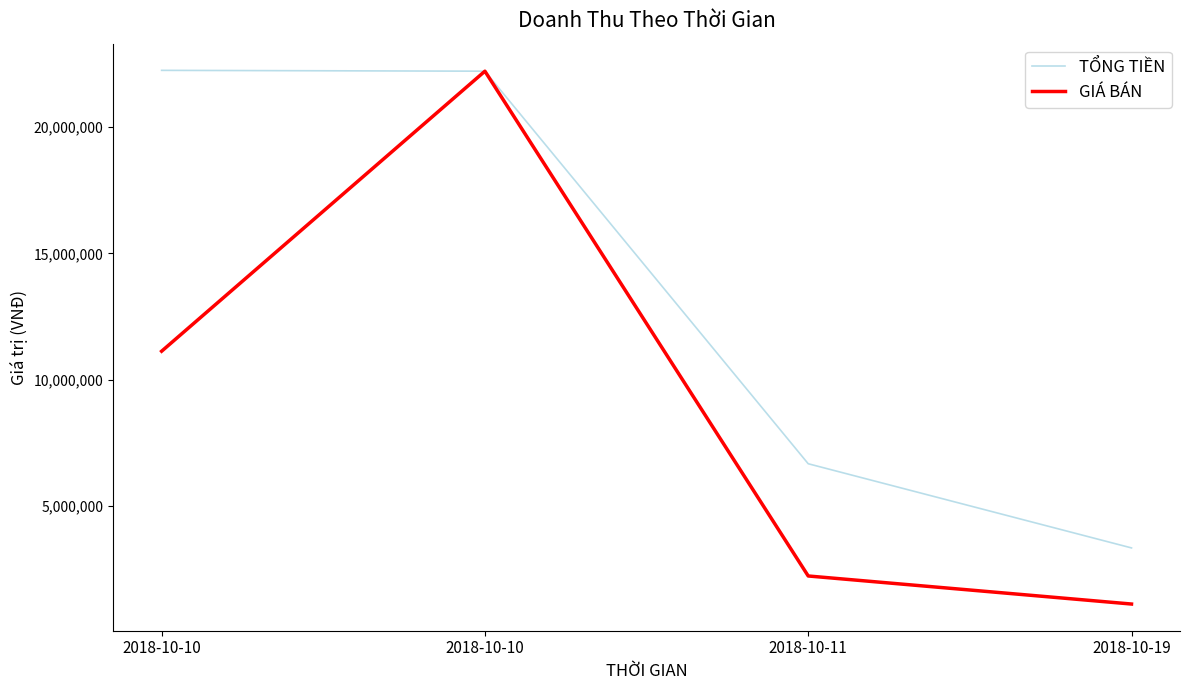

Reading left to right, extract all data points from this chart.

TỔNG TIỀN: 2018-10-10=22244422	2018-10-10=22211122	2018-10-11=6666666	2018-10-19=3333333
GIÁ BÁN: 2018-10-10=11122211	2018-10-10=22211122	2018-10-11=2222222	2018-10-19=1111111